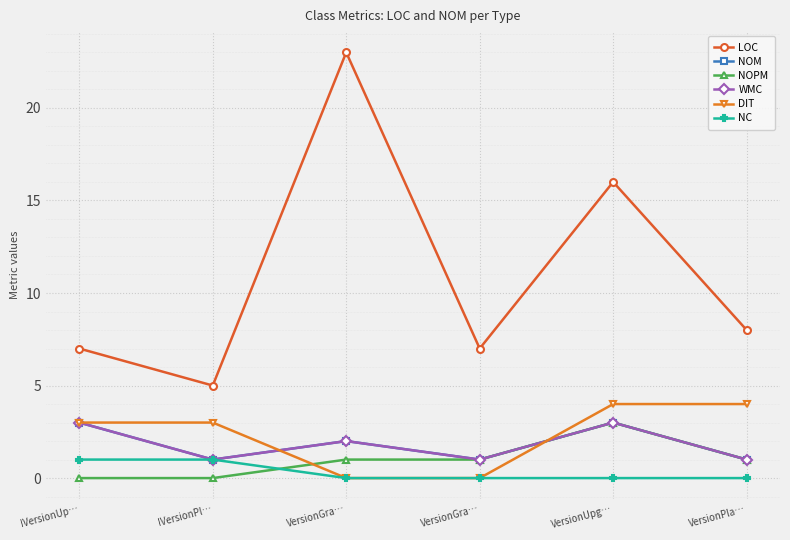

Is this an area chart (filled region under the line)?

No